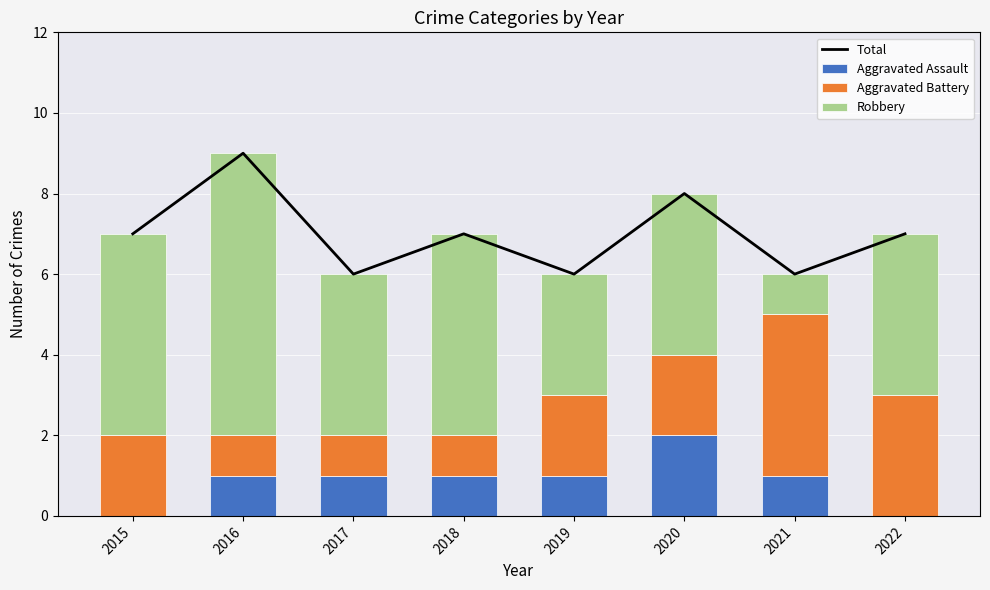

Which category has the lowest value in the Aggravated Battery series?

2016